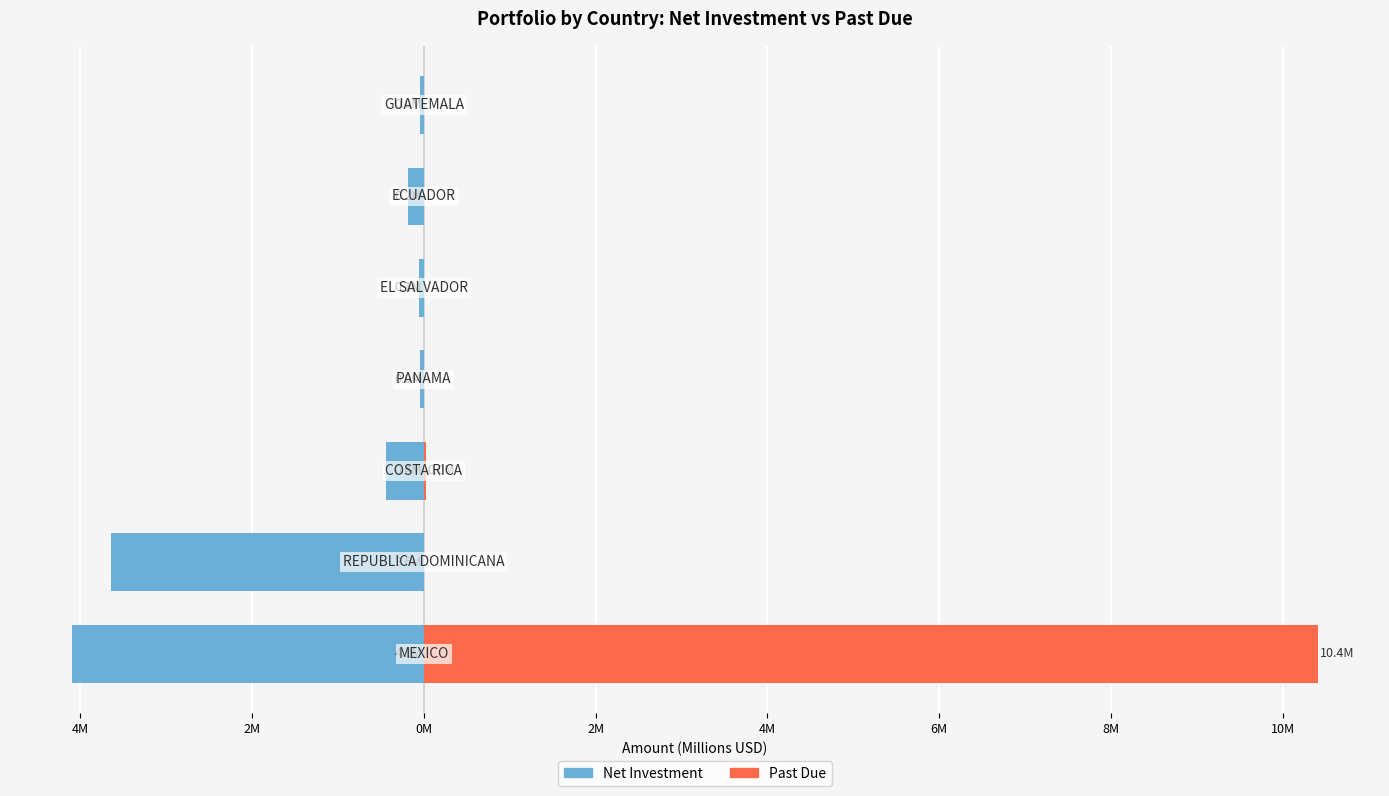

Reading right to left, what are all the values shown in this chart?

Net Investment: -0.0	-0.2	-0.1	-0.0	-0.4	-3.6	-4.1
Past Due: 0.0	0.0	0.0	0.0	0.0	0.0	10.4